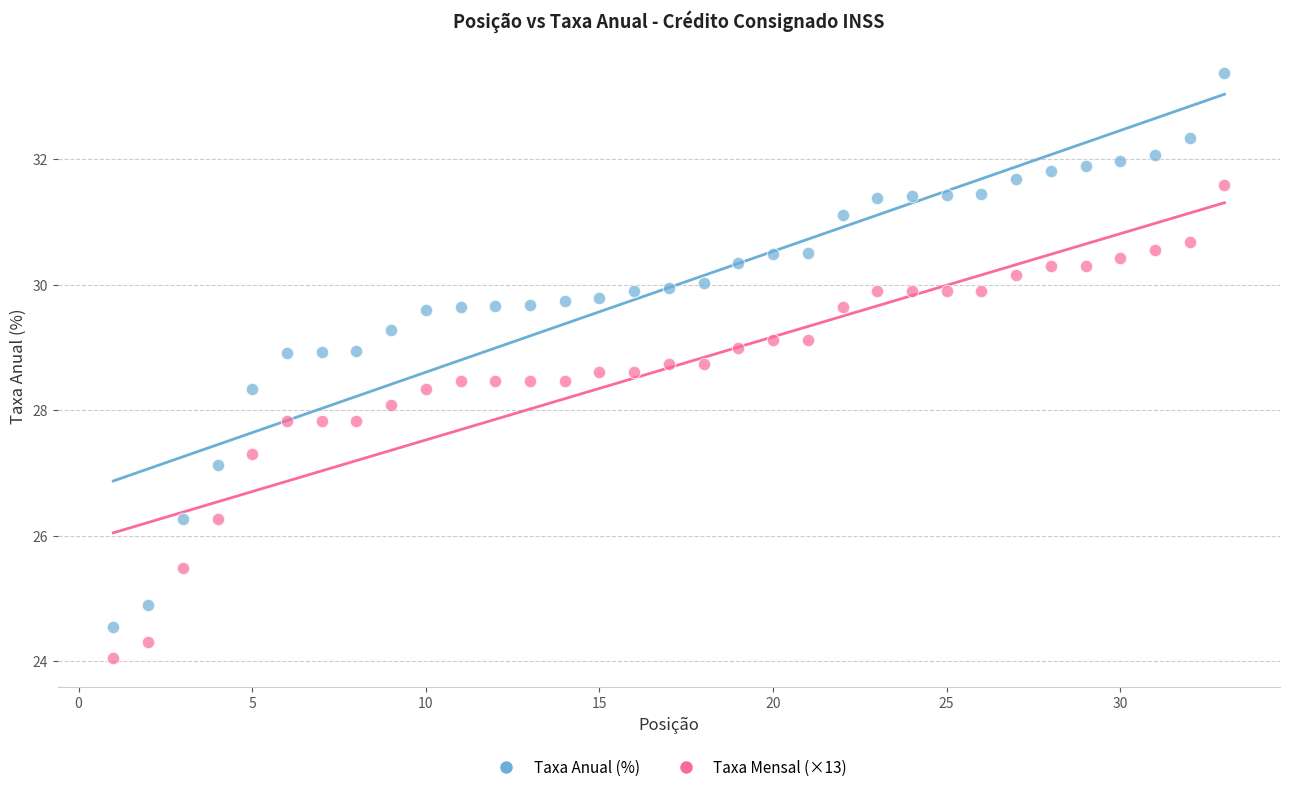

Which series contains the lowest Y value?

Taxa Mensal (×13)